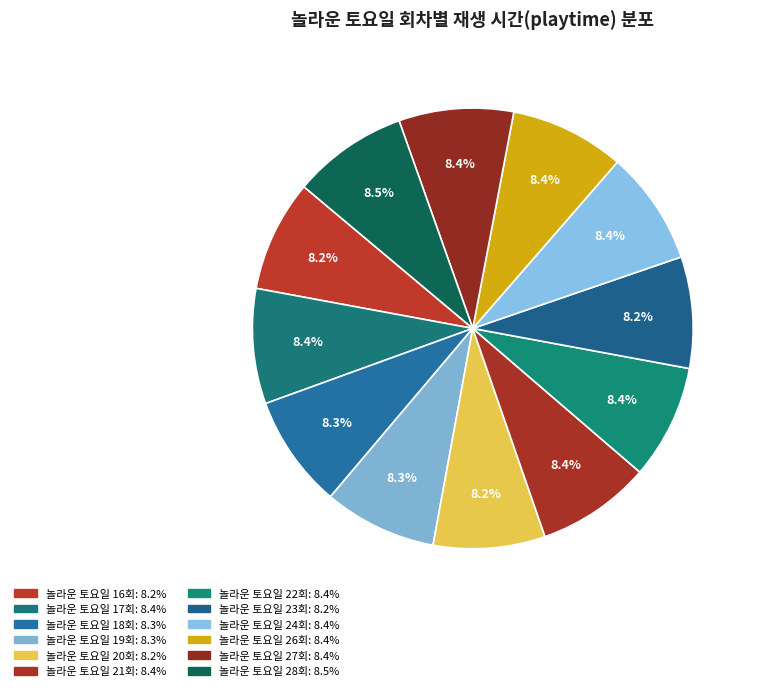

True or false: 놀라운 토요일 27회 accounts for 8% of the total.

True